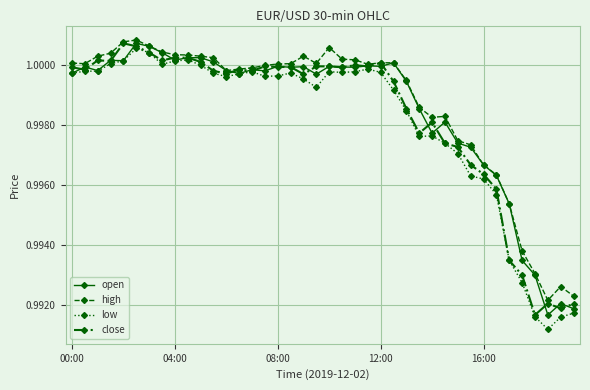

True or false: high and low cross at least once.

False